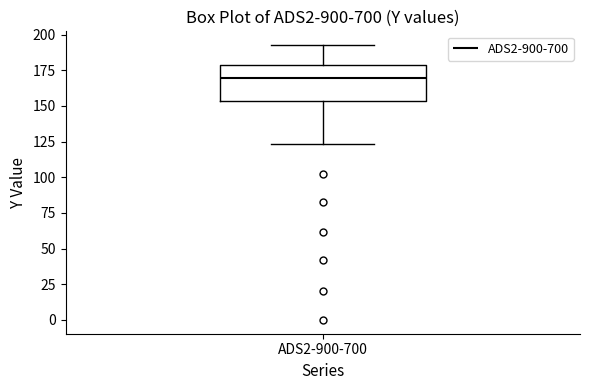

Transcribe this box plot: give where the median line is, the range the box spans, and where the two whiskers end, as read against the y-axis. The values are not printed on the chart, so give them approximately, as read against the axis.

median 170, box 155 to 180, whiskers 125 to 195